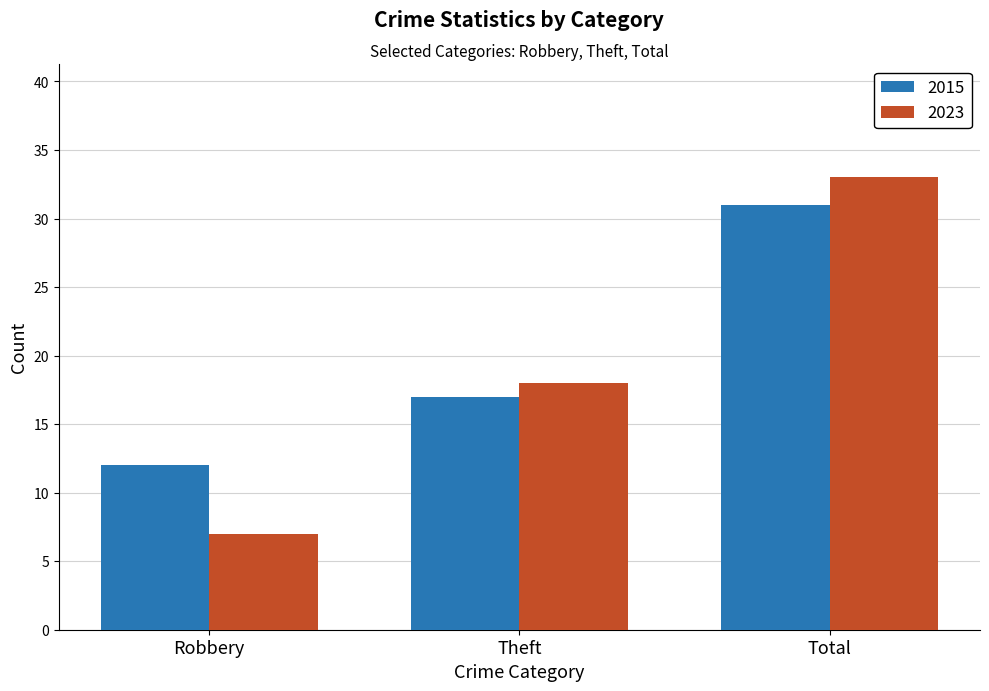

What is the sum of the 2023 values at Robbery and Theft?

25